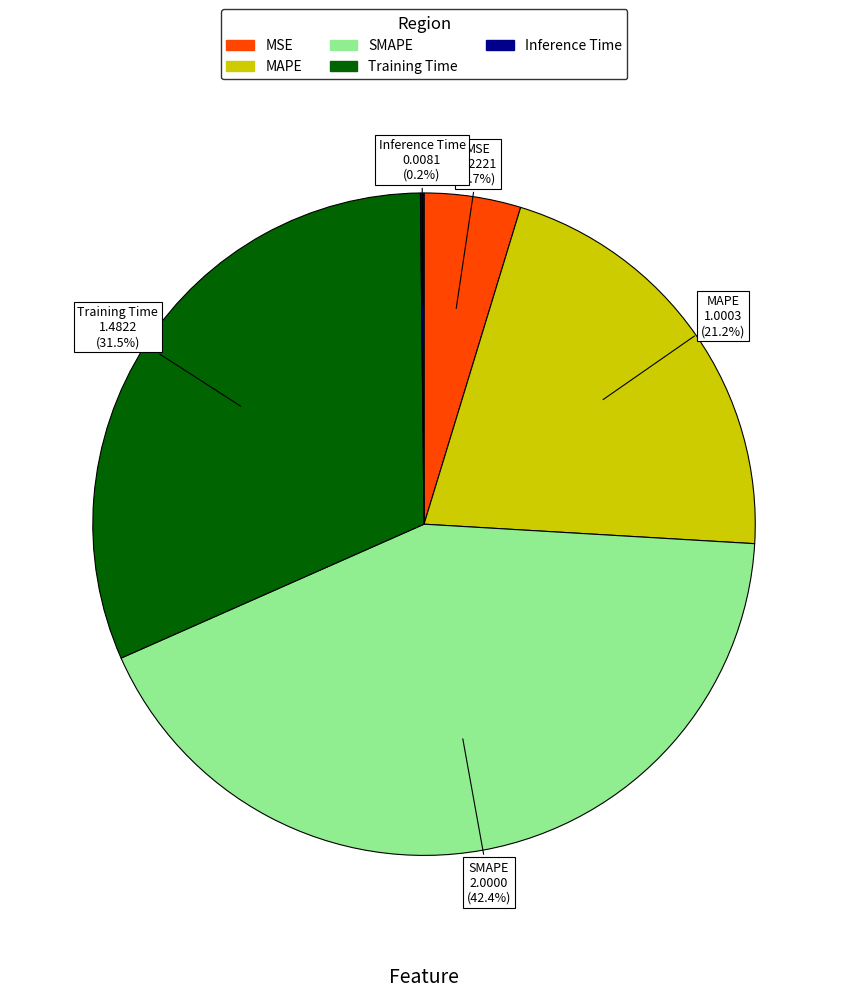

What portion of the pie excludes MAPE?

78.8%